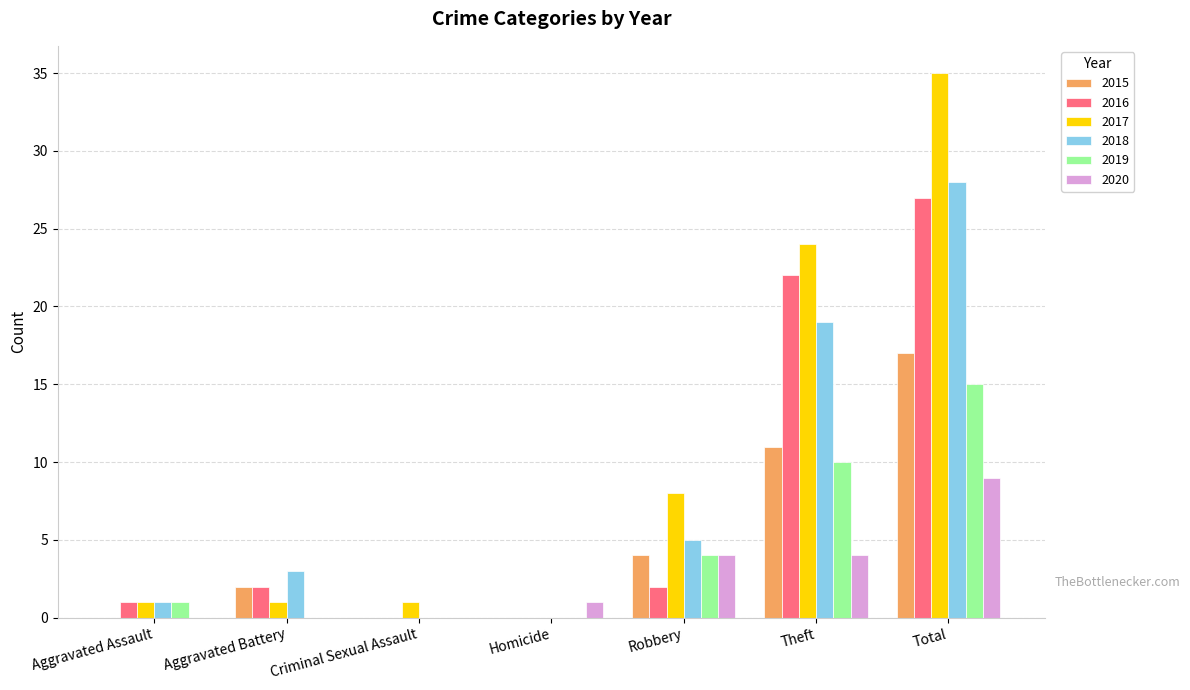

At which category is the sum across all series the highest?

Total